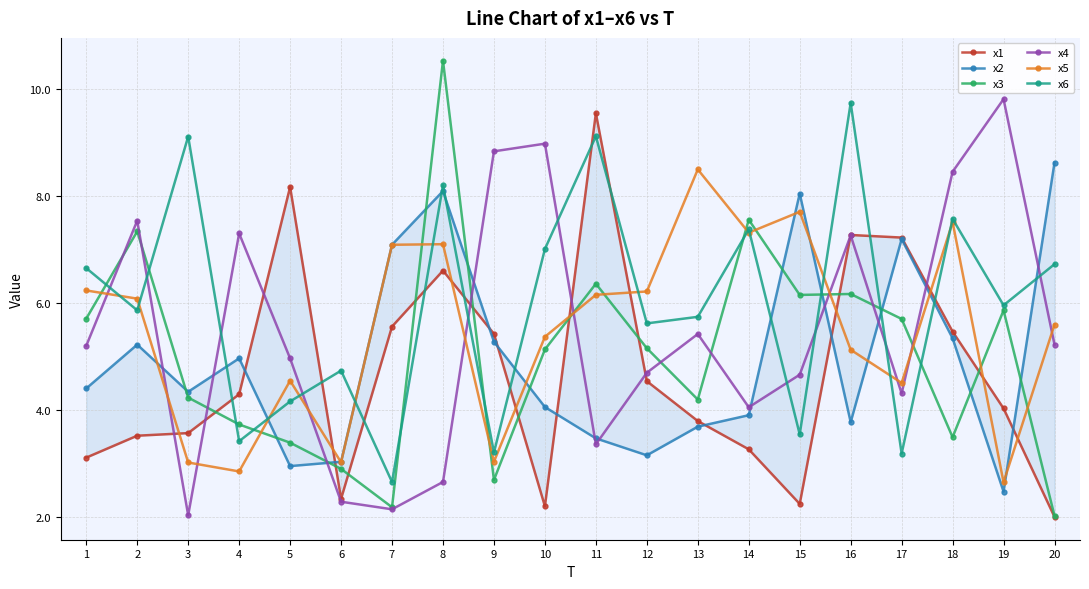

What is the smallest value displayed?

2.0